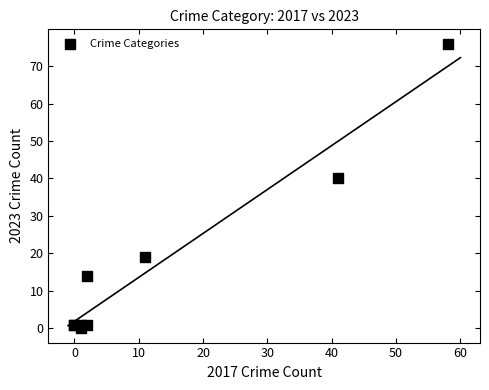

What Y value in the scatter plot is closest to 38?

40